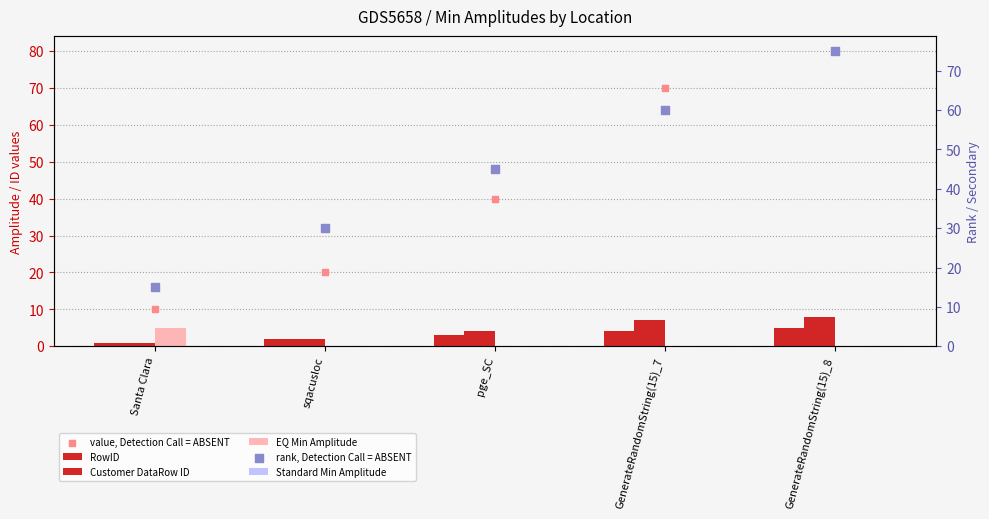

At which category is the sum across all series the highest?

GenerateRandomString(15)_8